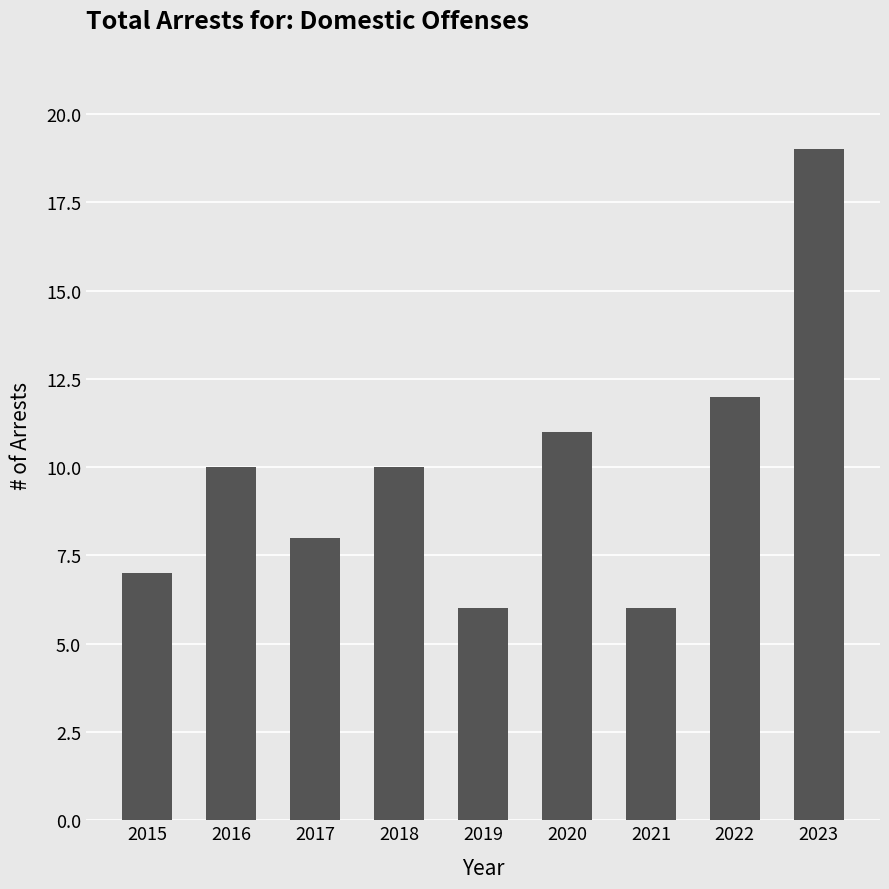

What is the value of the 3rd bar from the left?

8